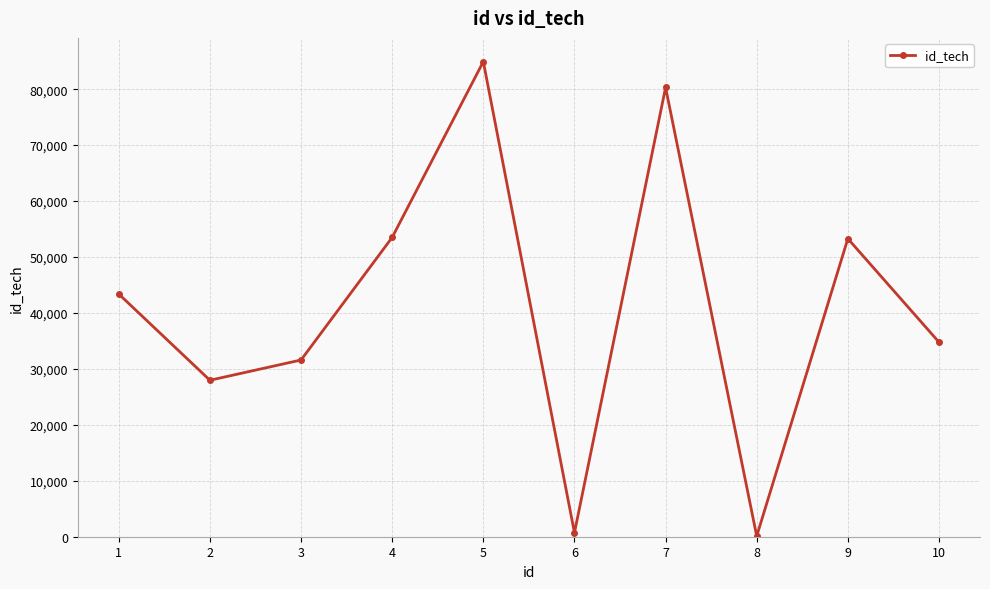

What is the greatest value displayed?

84926